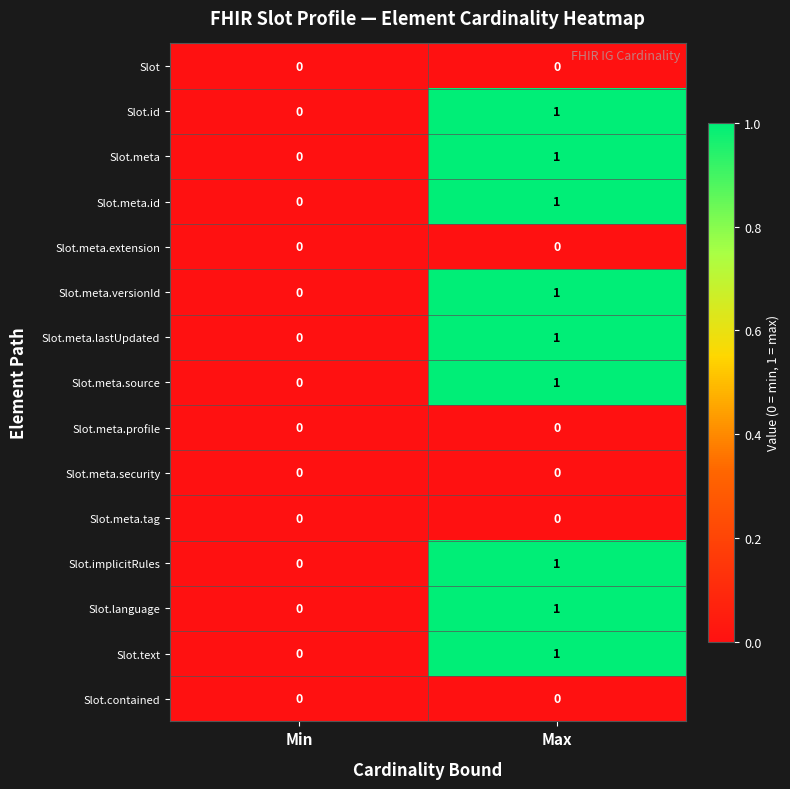

Reading left to right, list all the values displayed in this chart.

Slot: 0	0
Slot.id: 0	1
Slot.meta: 0	1
Slot.meta.id: 0	1
Slot.meta.extension: 0	0
Slot.meta.versionId: 0	1
Slot.meta.lastUpdated: 0	1
Slot.meta.source: 0	1
Slot.meta.profile: 0	0
Slot.meta.security: 0	0
Slot.meta.tag: 0	0
Slot.implicitRules: 0	1
Slot.language: 0	1
Slot.text: 0	1
Slot.contained: 0	0